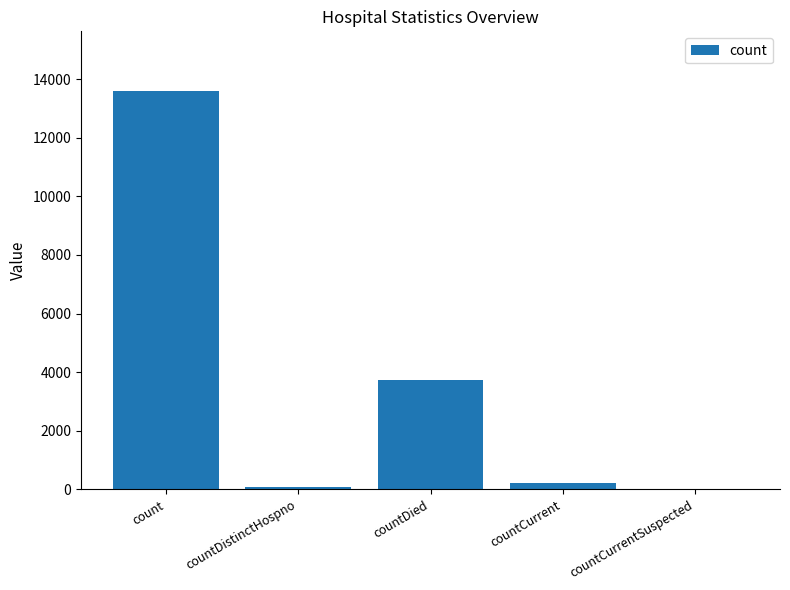

Reading left to right, extract all data points from this chart.

count=13592	countDistinctHospno=74	countDied=3721	countCurrent=216	countCurrentSuspected=0